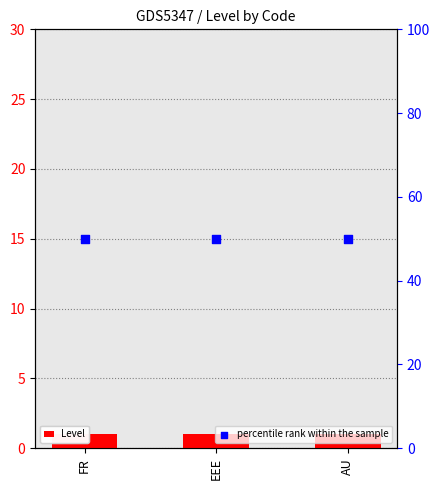

Is the value of percentile rank within the sample at FR greater than the value of Level at EEE?

Yes